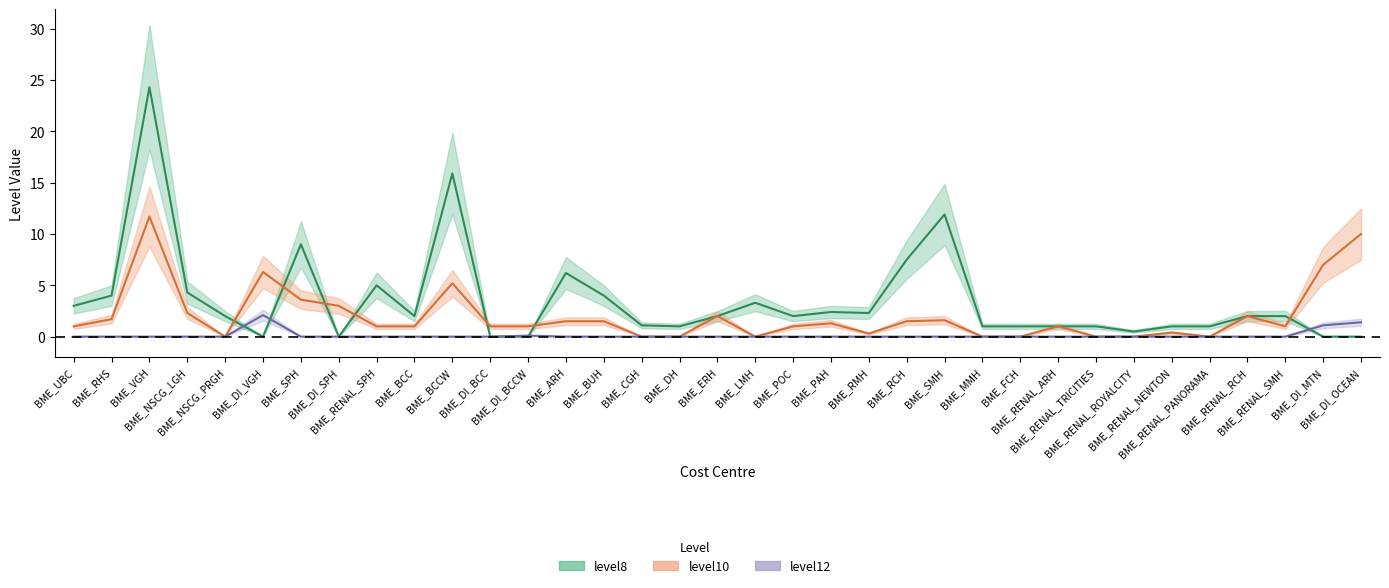

How many interior local valleys does the level8 series have?

7